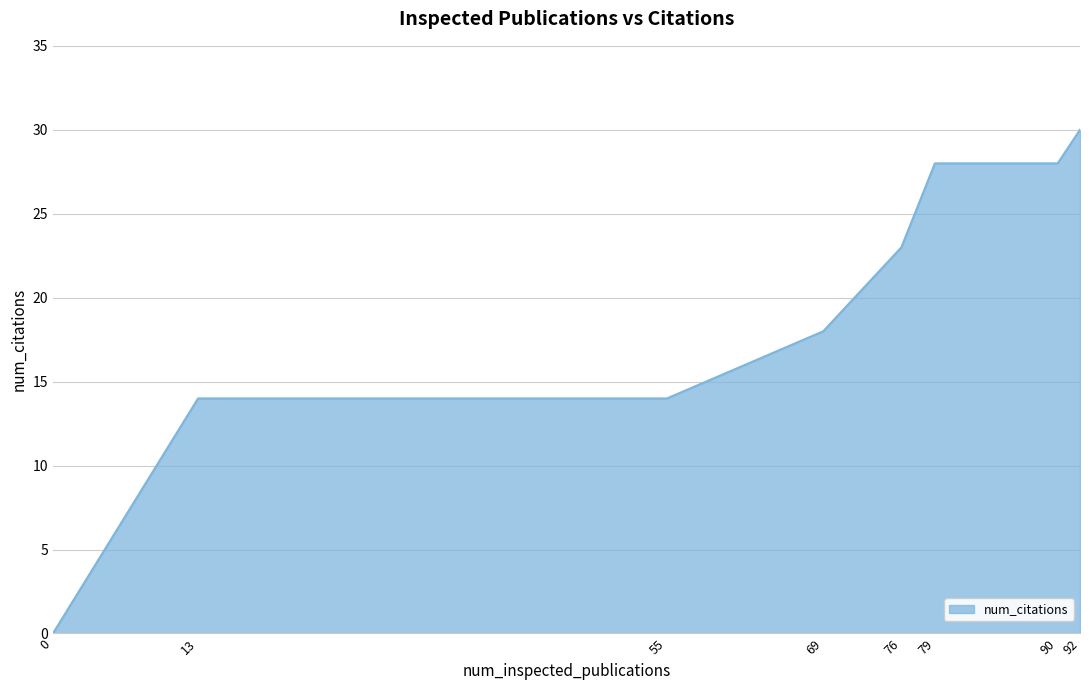

What is the difference between the second highest and second lowest values?

14